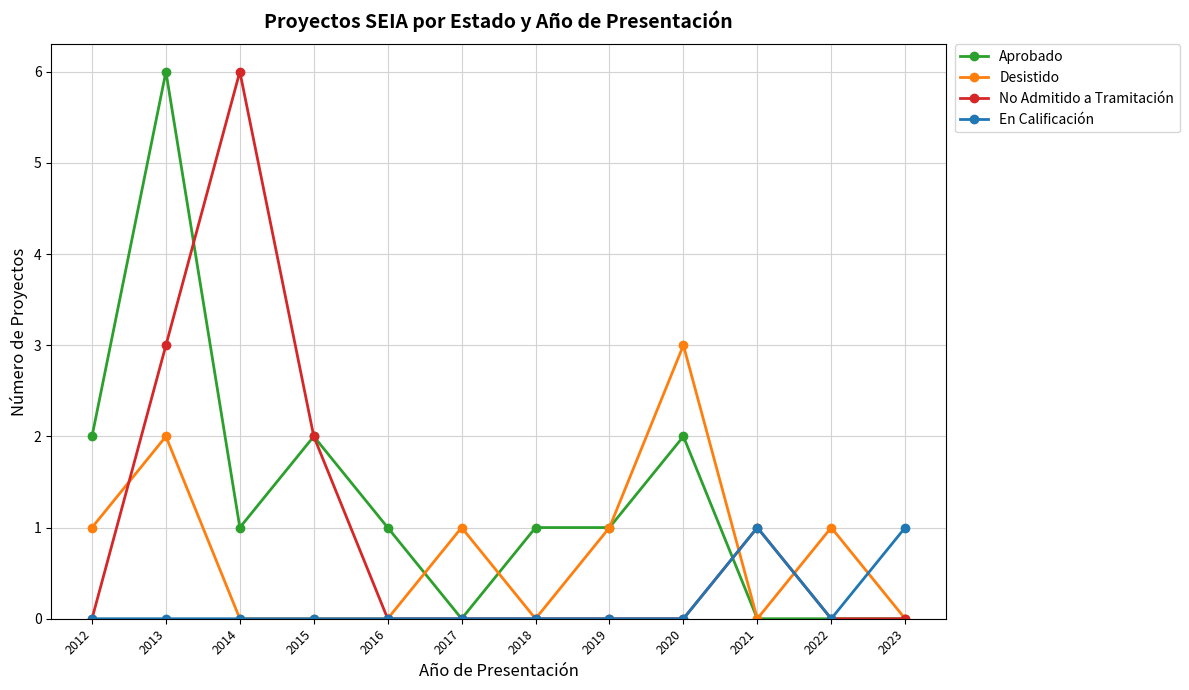

Where is the first local maximum for Aprobado?

2013